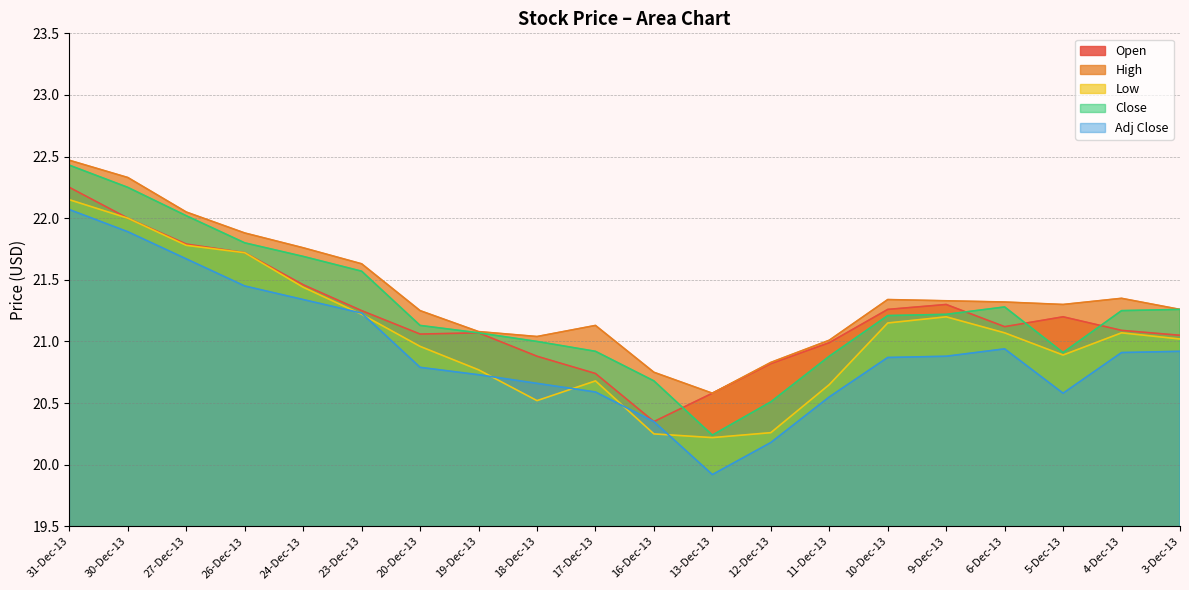

Between 27-Dec-13 and 17-Dec-13, which series saw the biggest shift?

Low